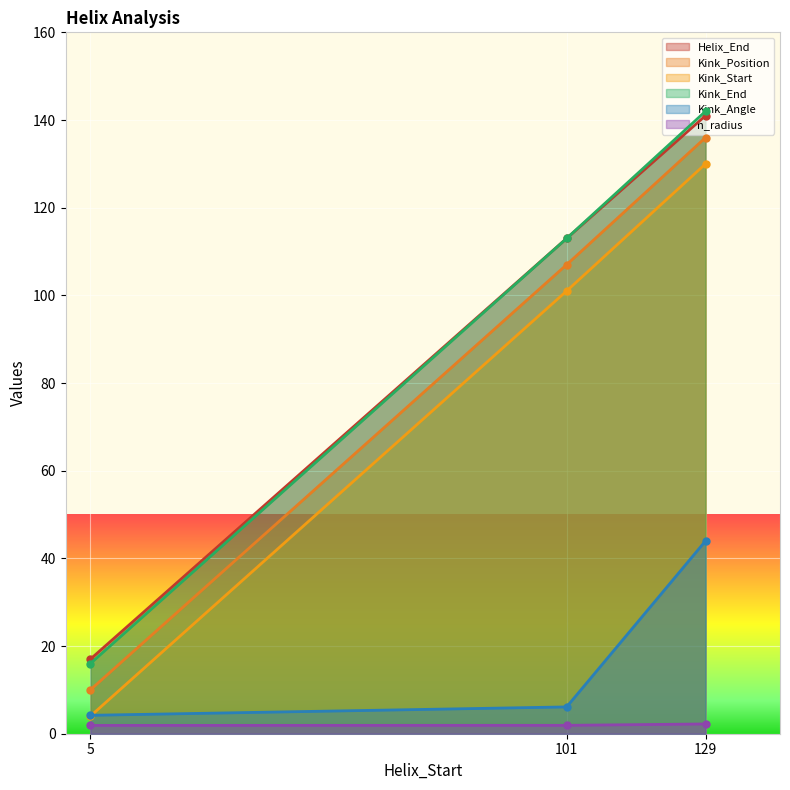

How many data points in Helix_End are less than 113?

1